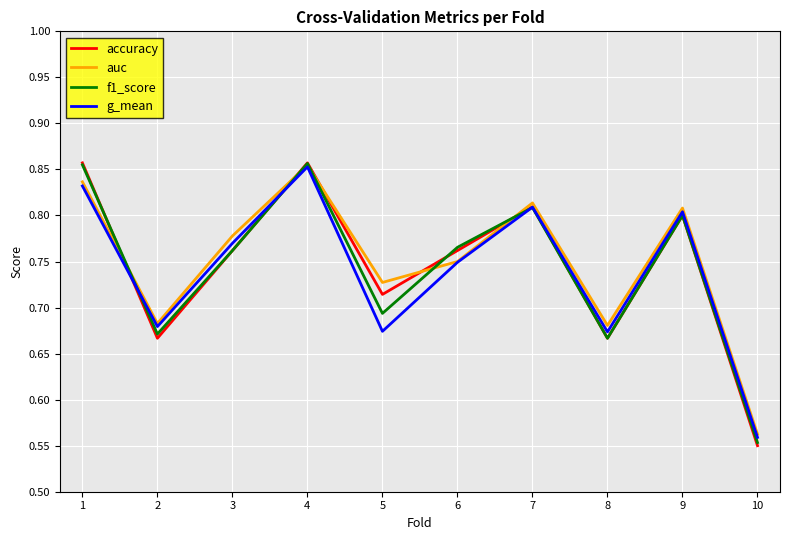

What are all the series names shown in the legend?

accuracy, auc, f1_score, g_mean